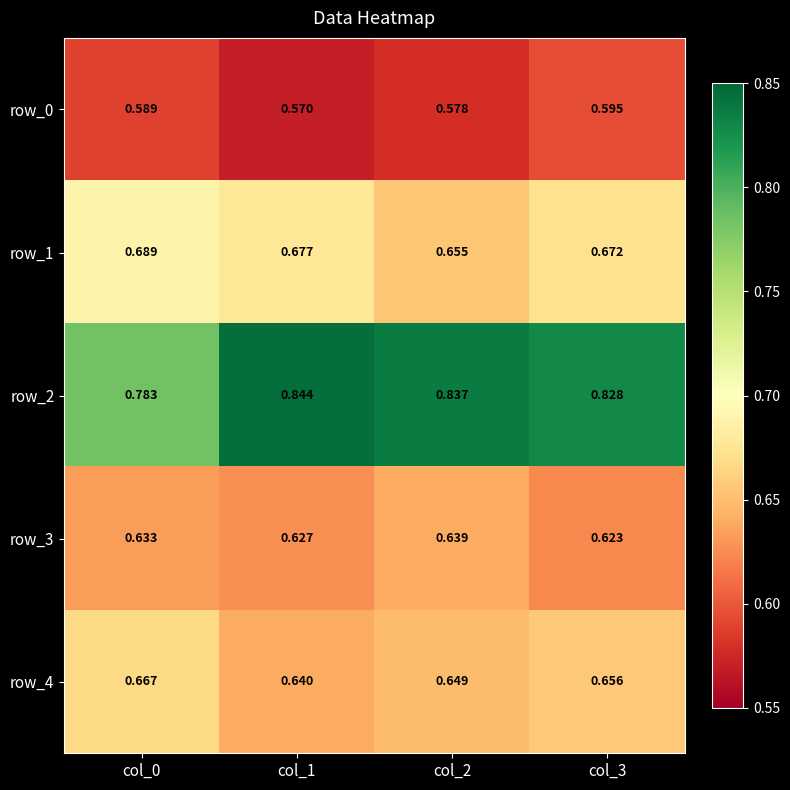

Is the value of row_2 at col_0 greater than the value of row_0 at col_2?

Yes